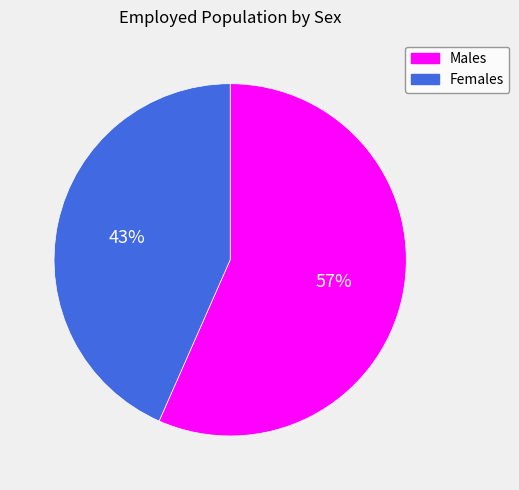

To the nearest percent, what is the average slice percentage?

50%